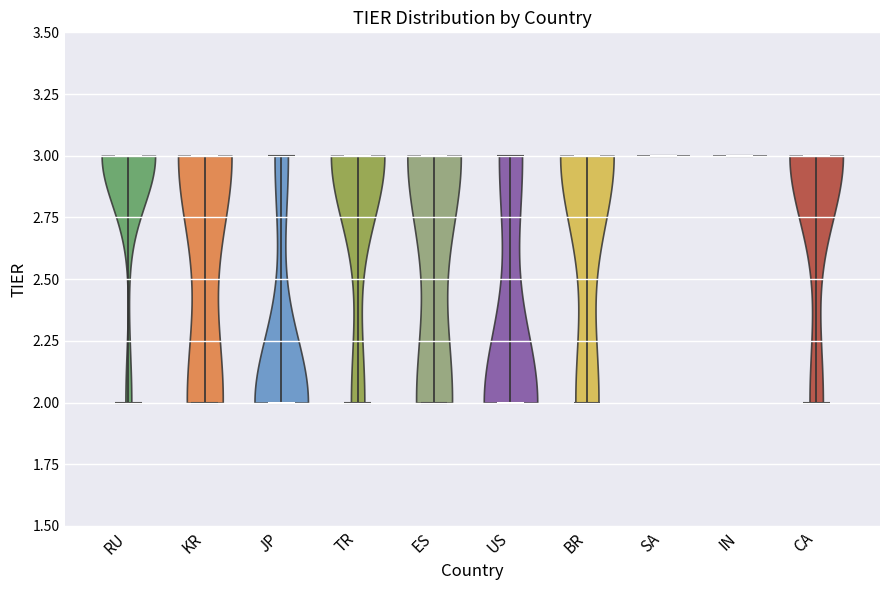

Where does the median line of the violin for RU sit on the y-axis? The values are not printed on the chart, so give them approximately, as read against the axis.

3